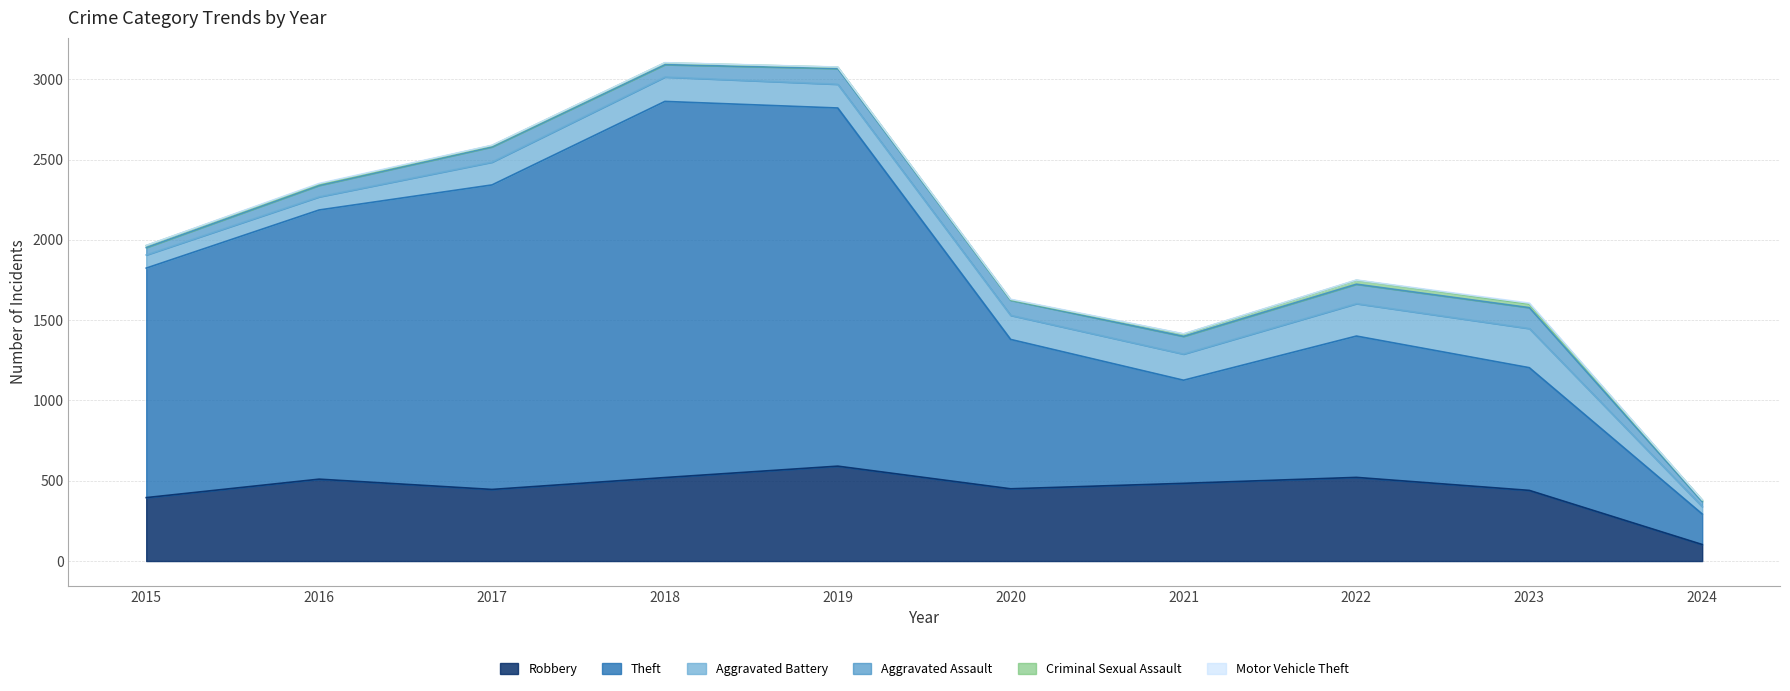

Does the chart display data point markers on the line(s)?

No